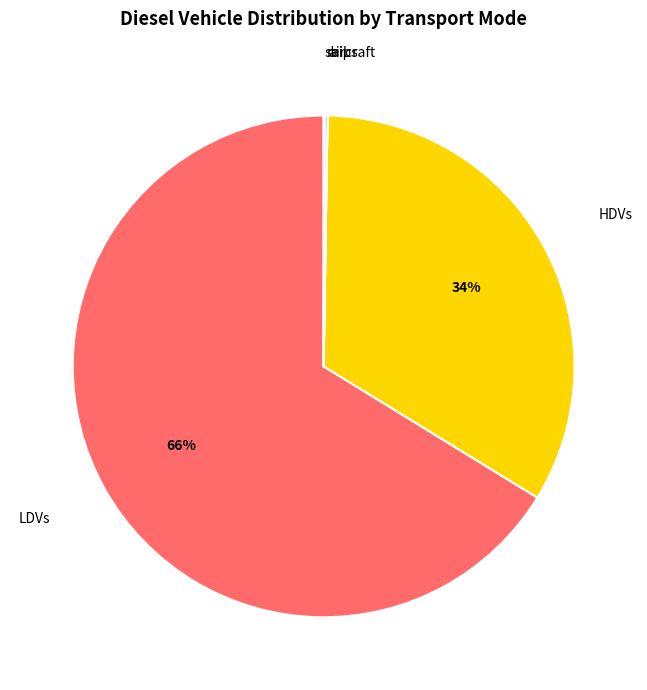

Which category has the biggest portion of the pie?

LDVs